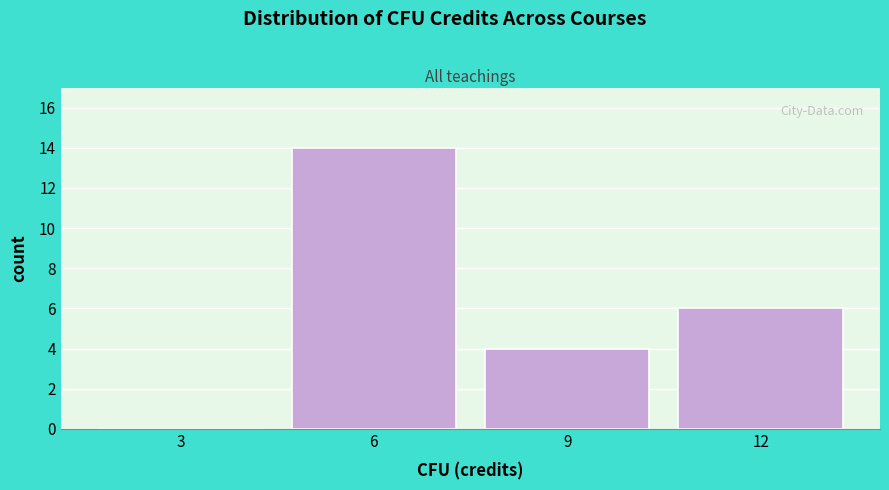

Reading right to left, list all the values displayed in this chart.

12=6	9=4	6=14	3=0